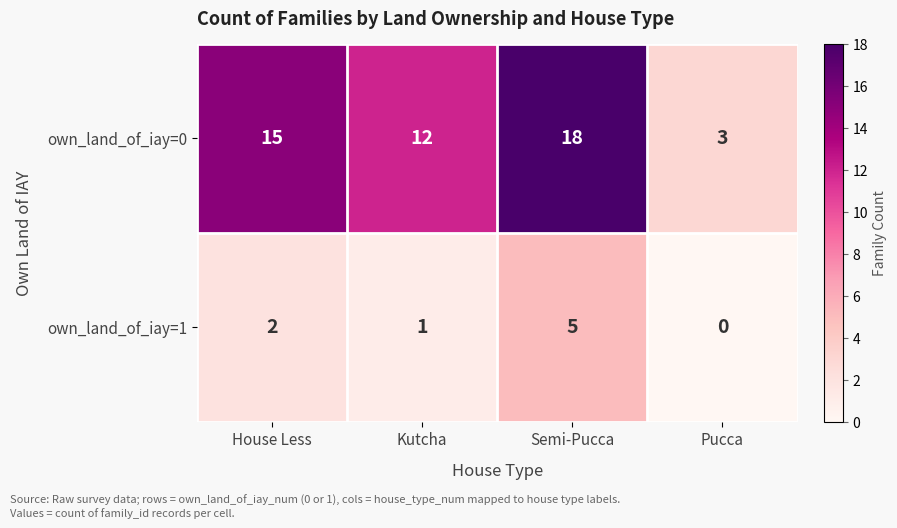

What is the total value across all series at Pucca?

3